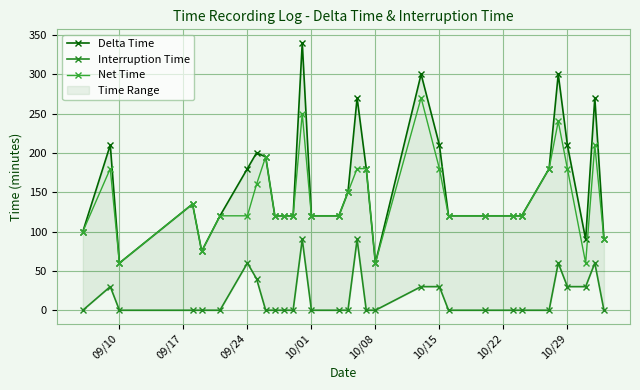

What is the lowest value of the Net Time series?

60